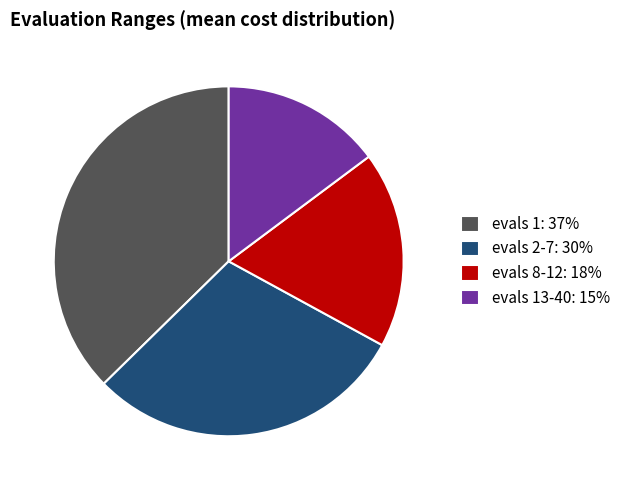

True or false: evals 13-40: 15% accounts for 26% of the total.

False